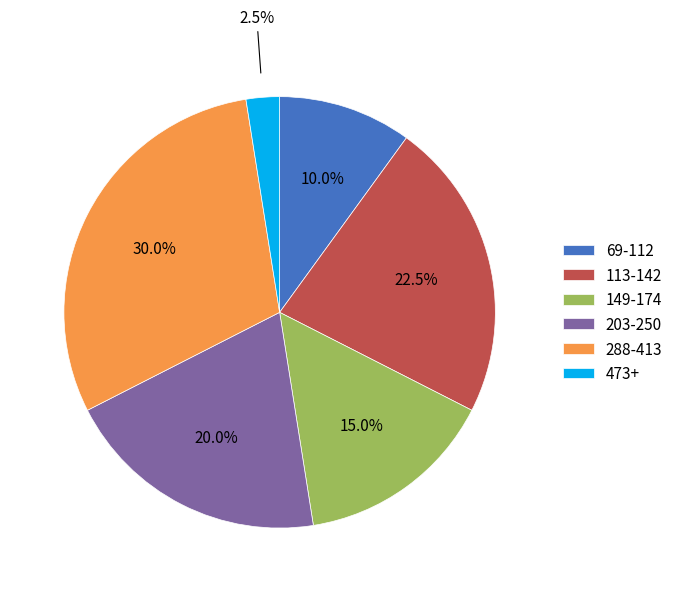

Rank the categories by value from lowest to highest.

473+, 69-112, 149-174, 203-250, 113-142, 288-413